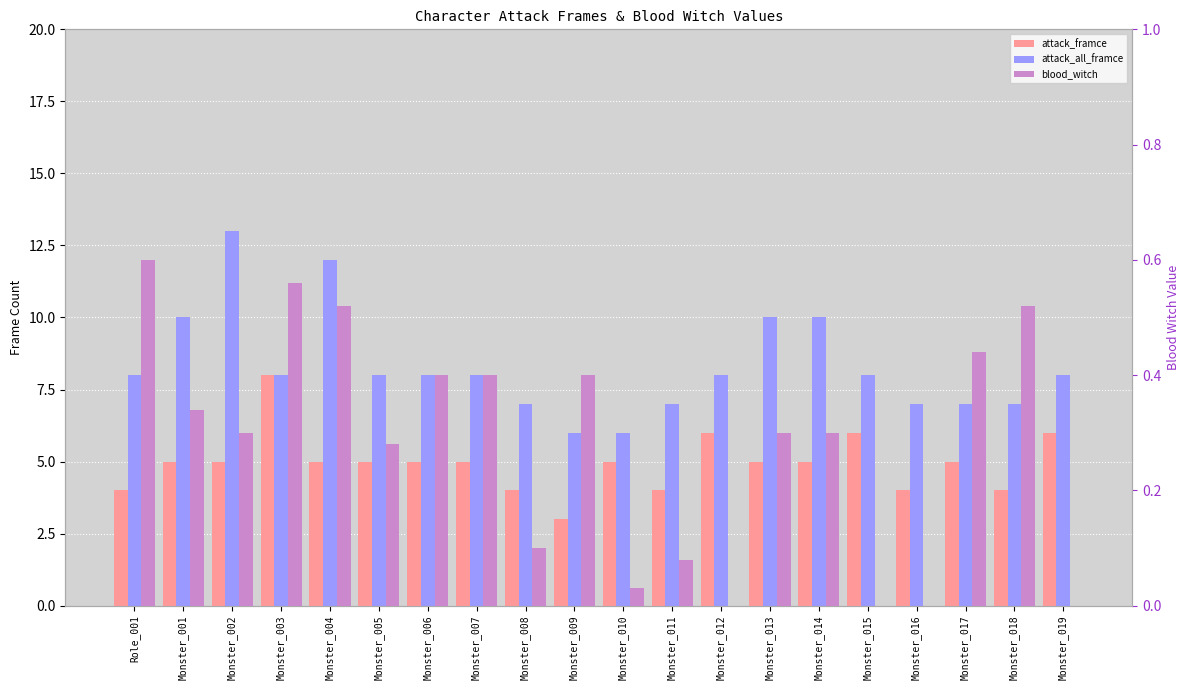

At which category is the sum across all series the highest?

Monster_002